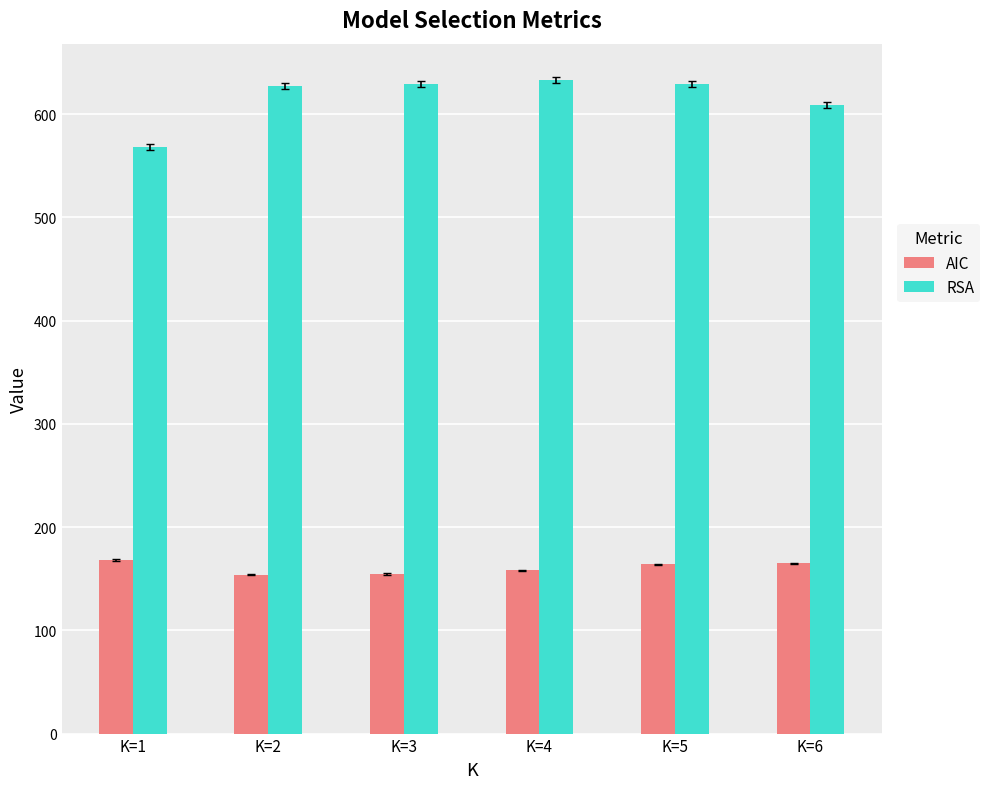

Where is RSA nearest to the value 600?

K=6